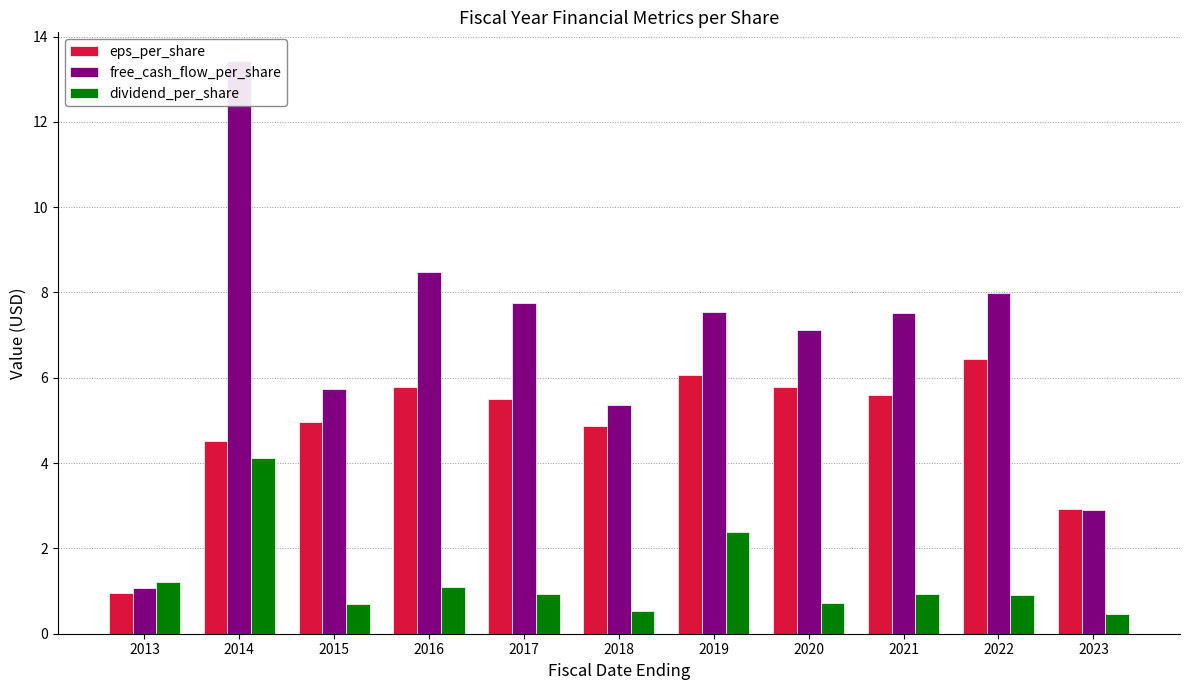

What is the difference between the highest and lowest values at 2017?

6.8